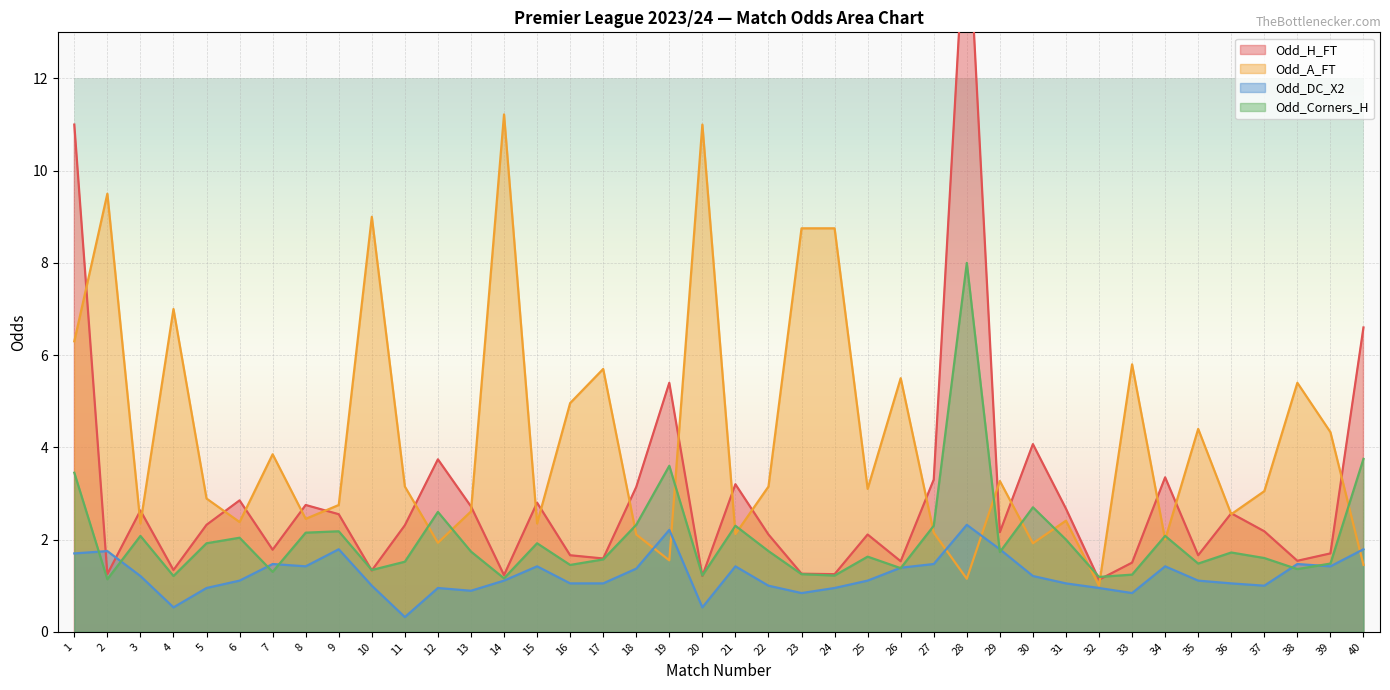

True or false: Odd_Corners_H has a value of 4.7 at 28.

False